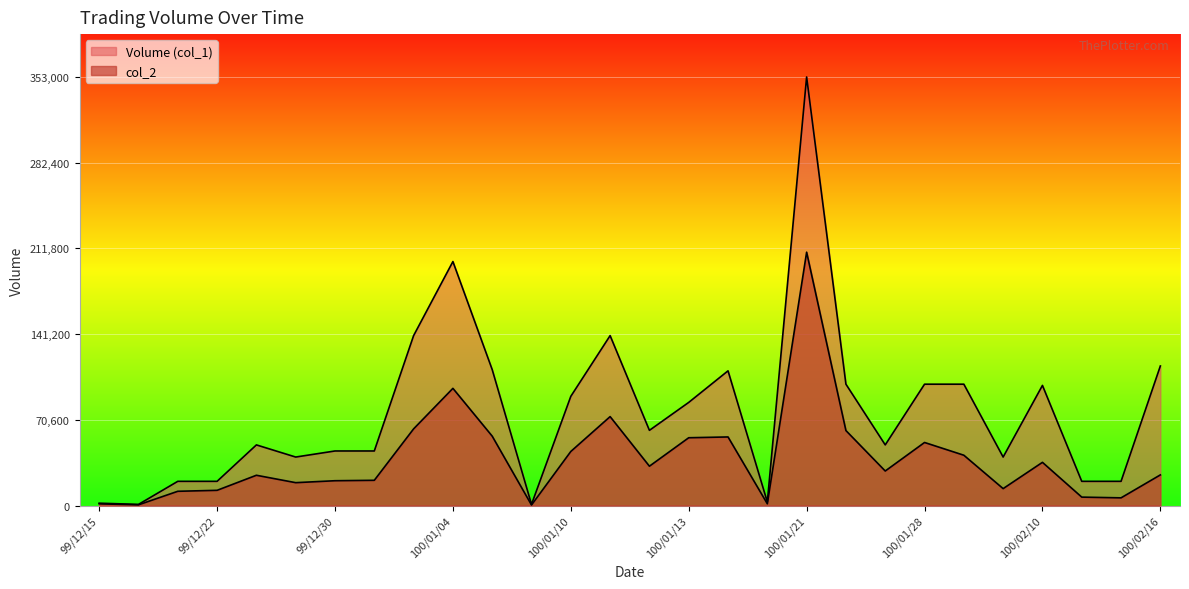

Which has a higher value, 99/12/31 or 100/01/12?

100/01/12